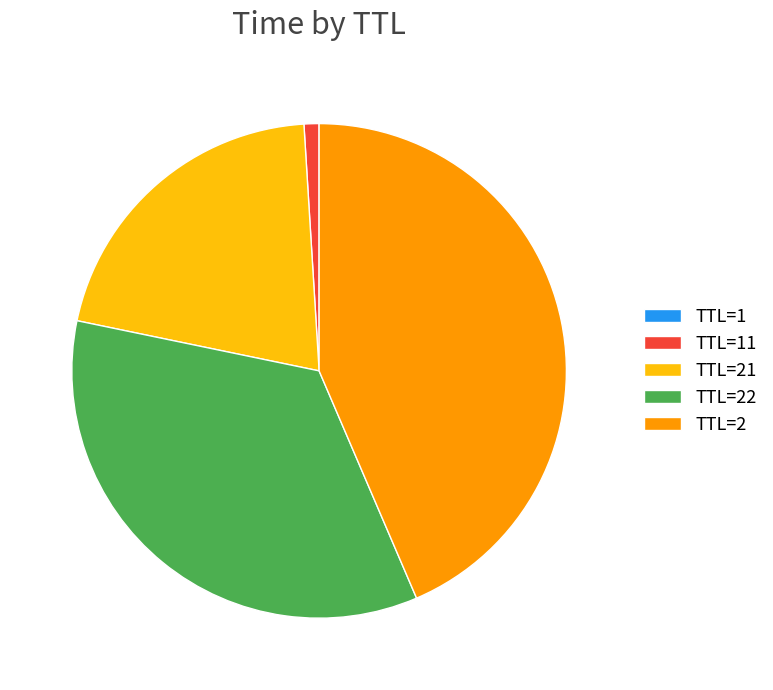

Which category has the biggest portion of the pie?

TTL=2